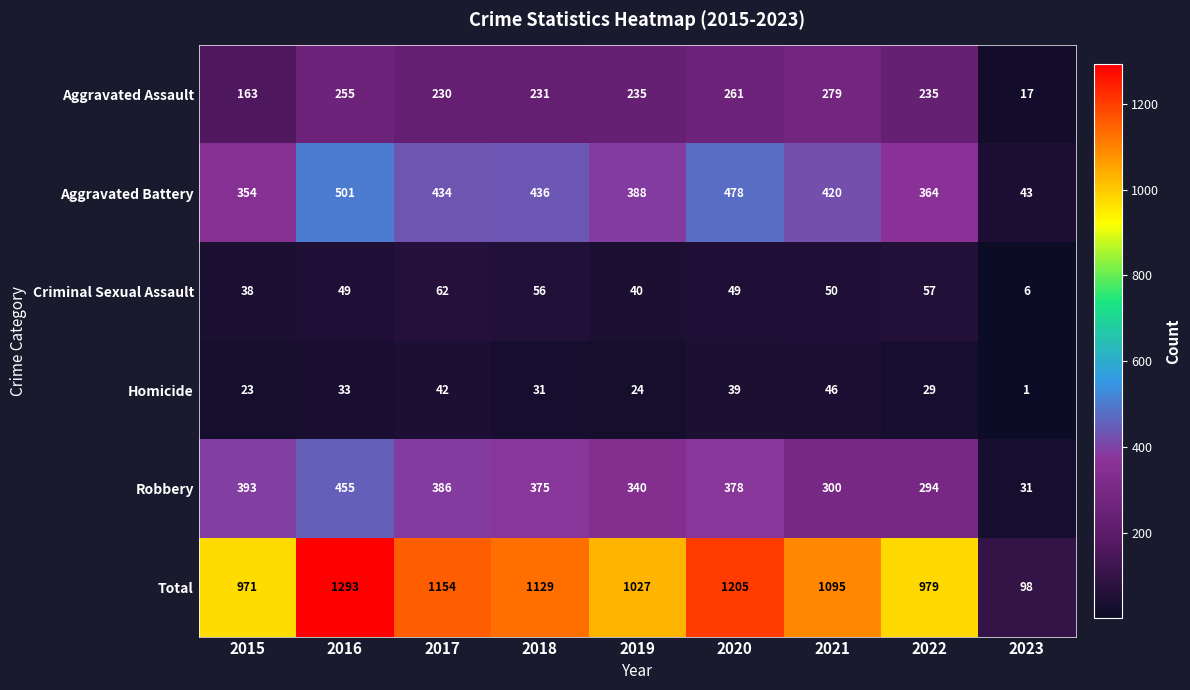

Which series has the widest spread of values?

Total